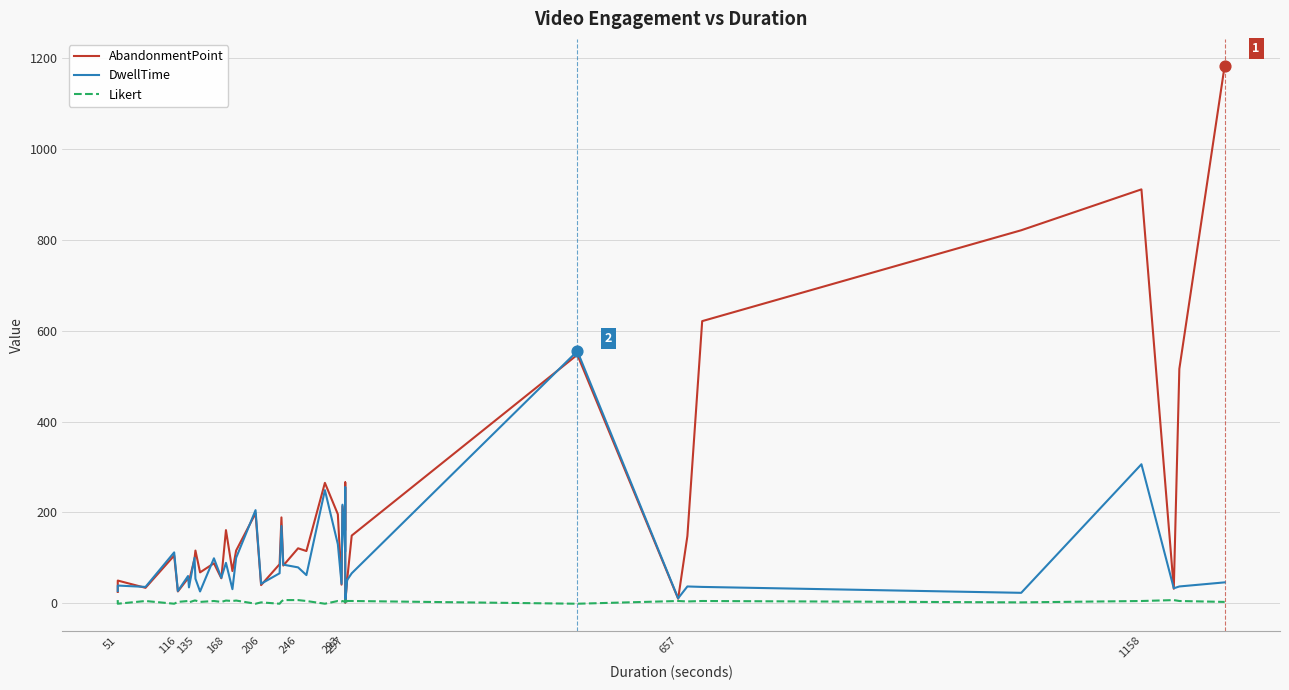

Which series reaches the minimum Y coordinate?

Likert